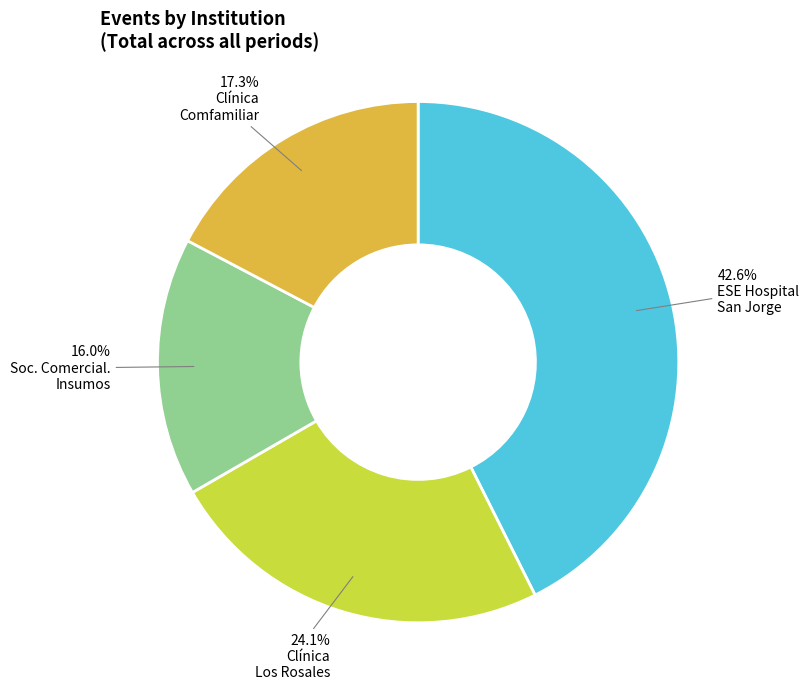

Is there any slice that represents more than half of the pie?

No